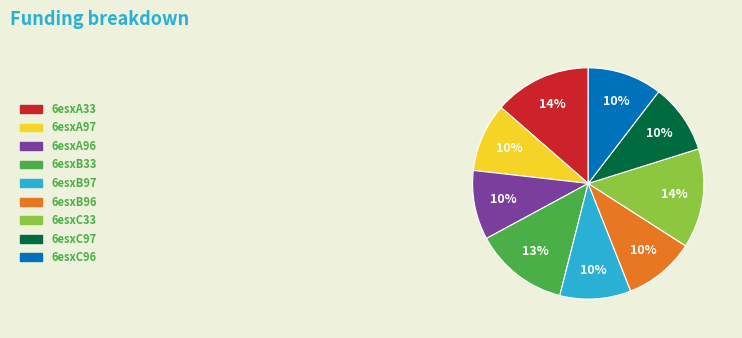

Which has a higher value, 6esxC33 or 6esxA97?

6esxC33